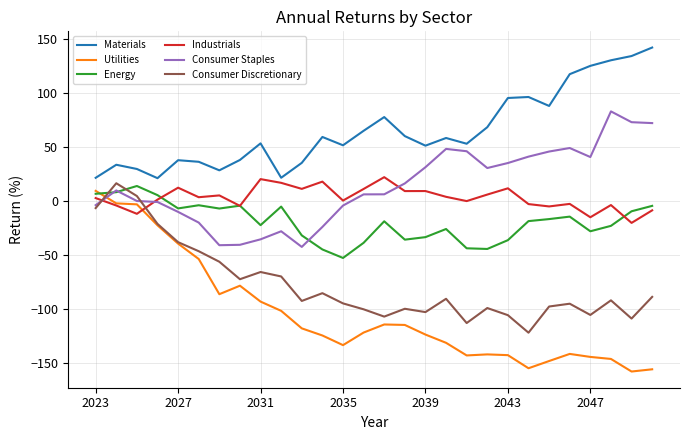

Which series has the largest total across all categories?

Materials